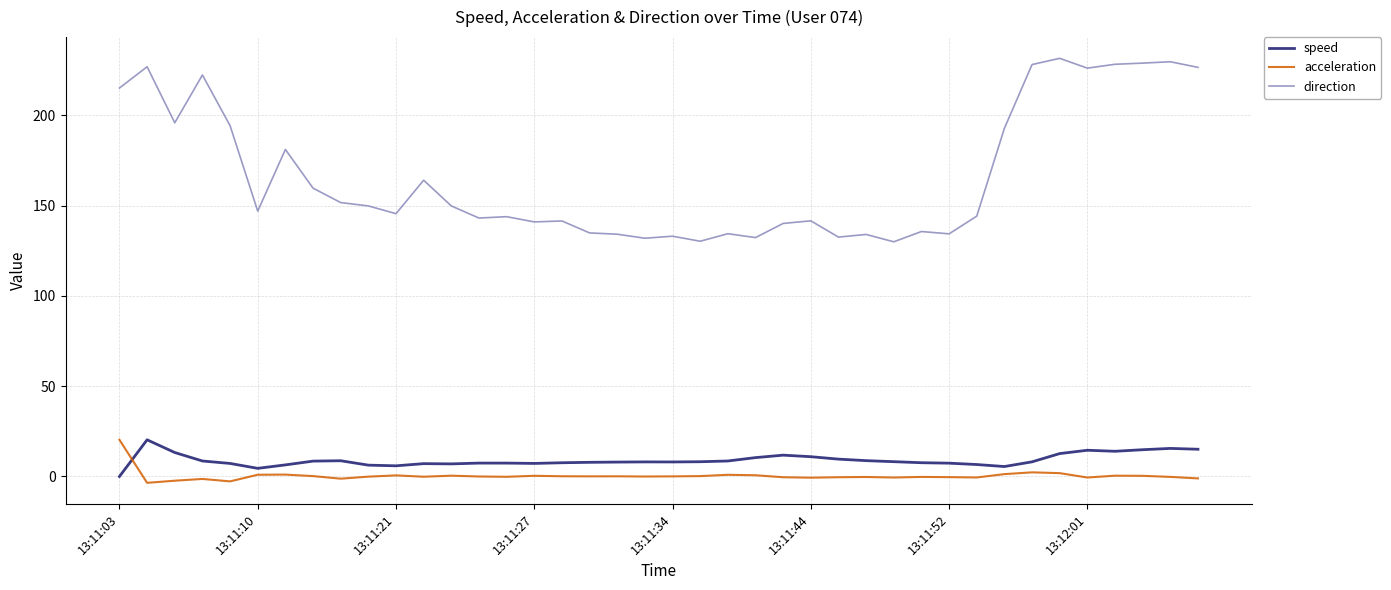

What is the lowest value of the direction series?

129.9